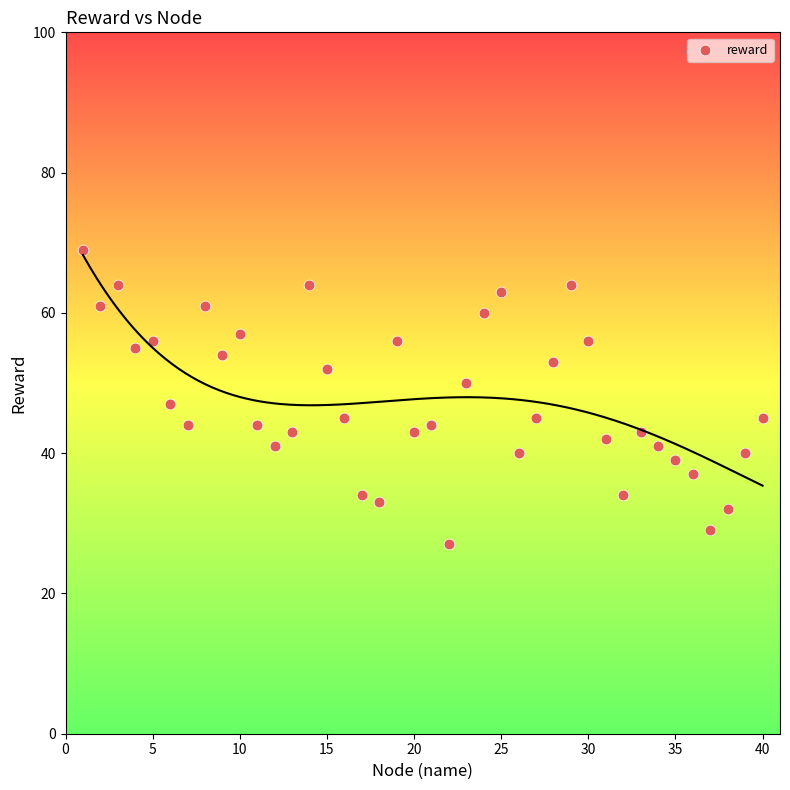

What Y value in the scatter plot is closest to 48?

47